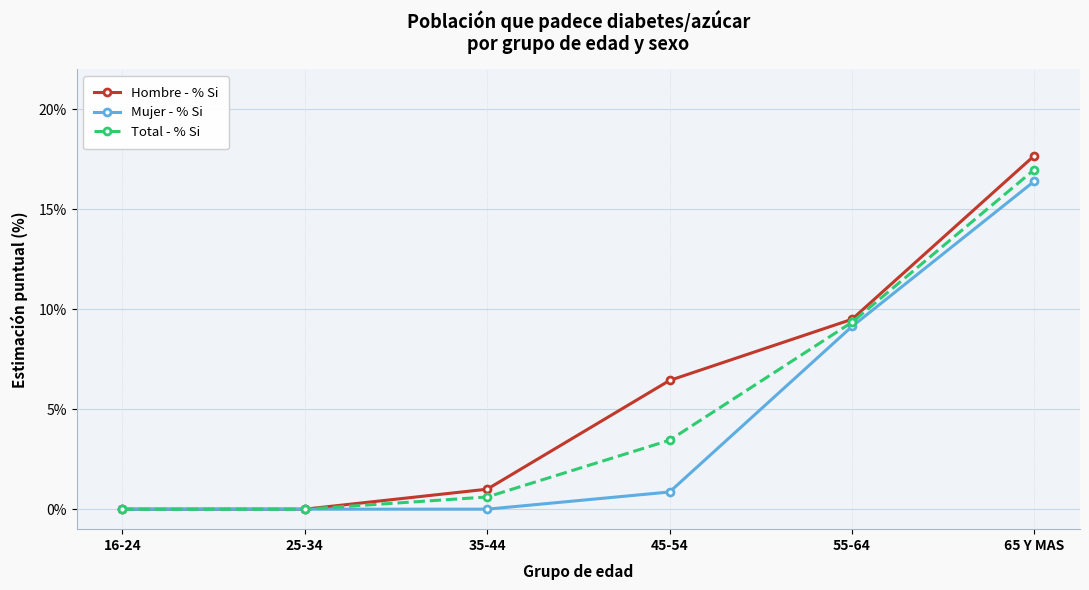

What value does the Mujer - % Si series have at 65 Y MAS?

16.4